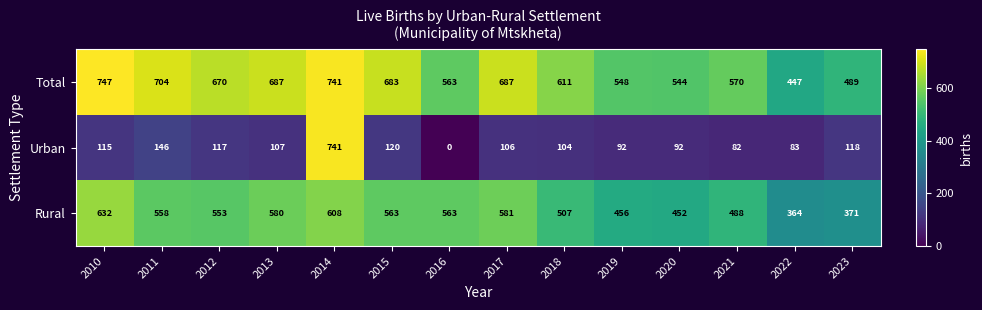

What is the spread (max minus min) of values at 2014?

133